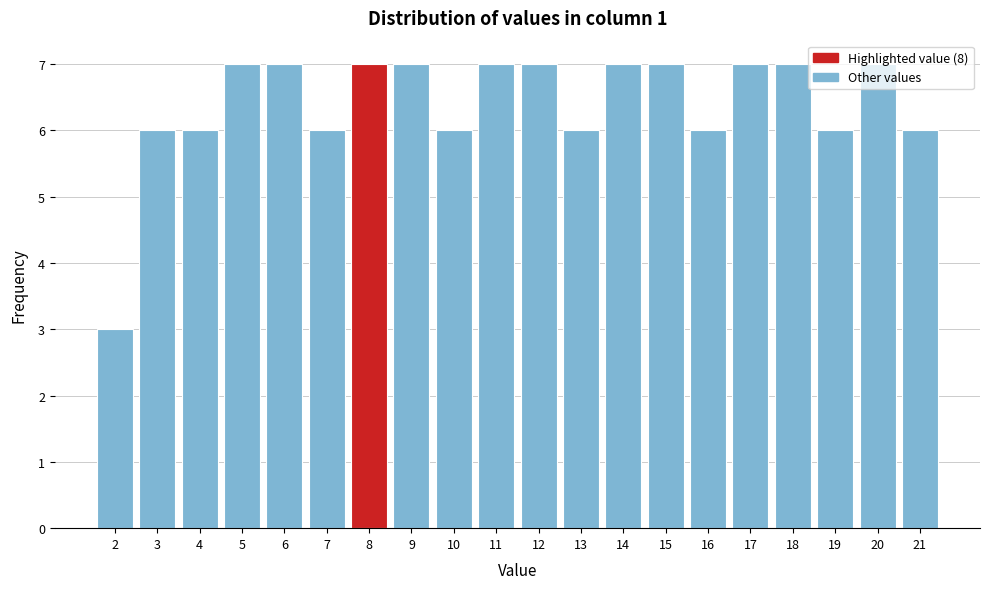

What is the average value?

6